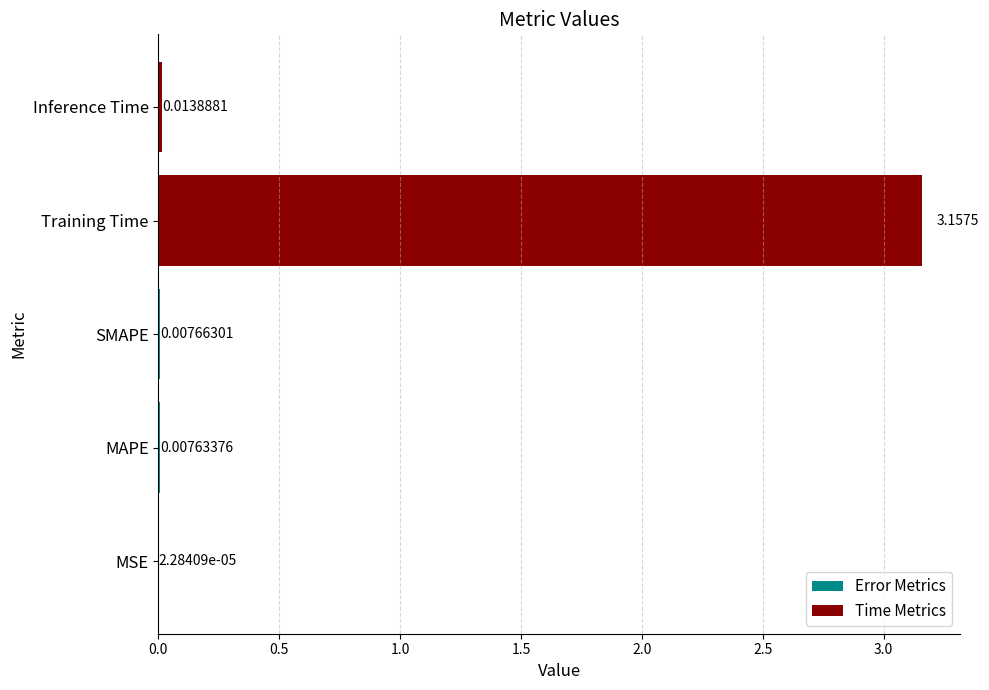

Which label corresponds to the largest value in the chart?

Training Time